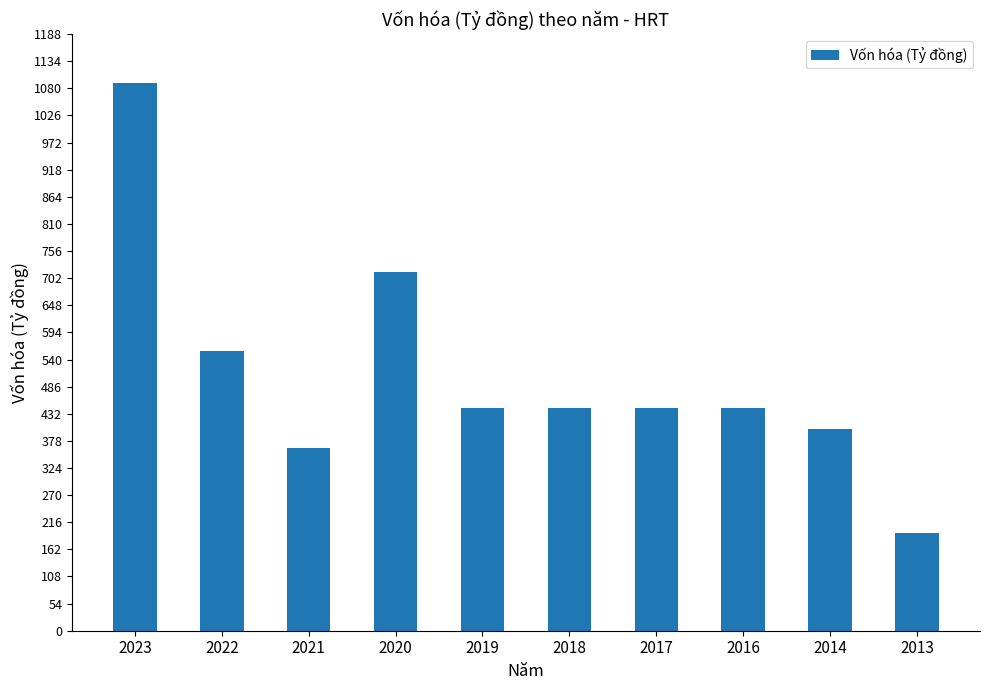

What is the change in value from 2020 to 2018?

-269.3